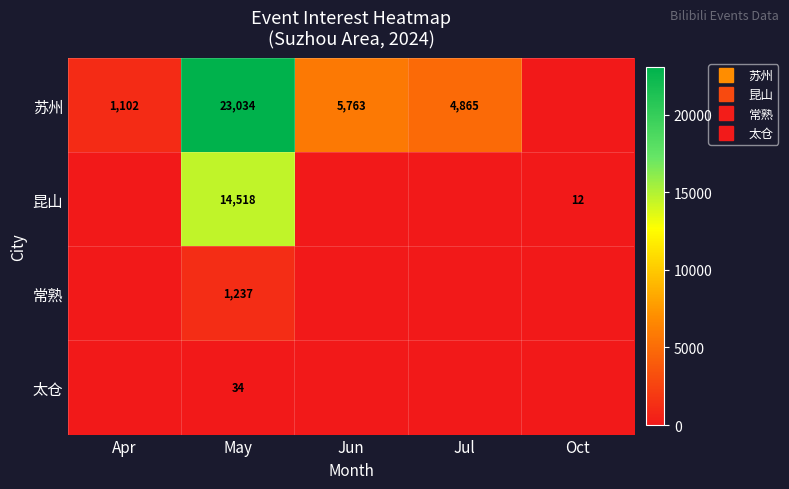

What is the greatest value displayed?

23034